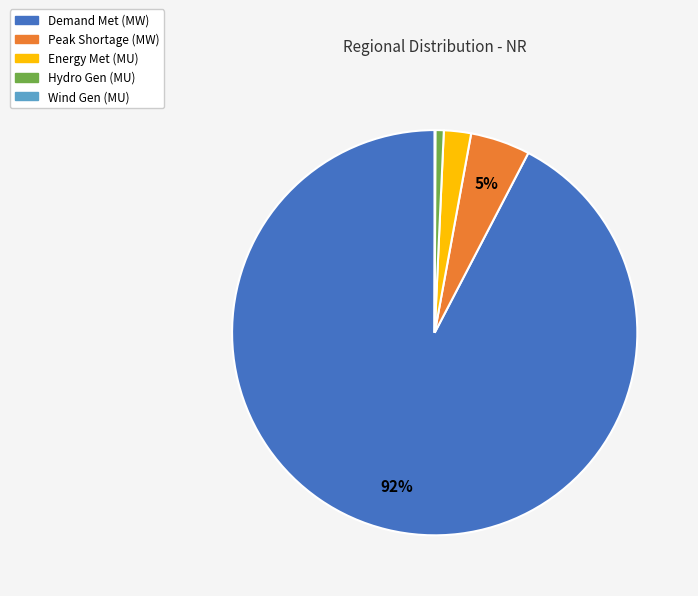

To the nearest percent, what is the difference between the largest and smallest slice percentages?

92%